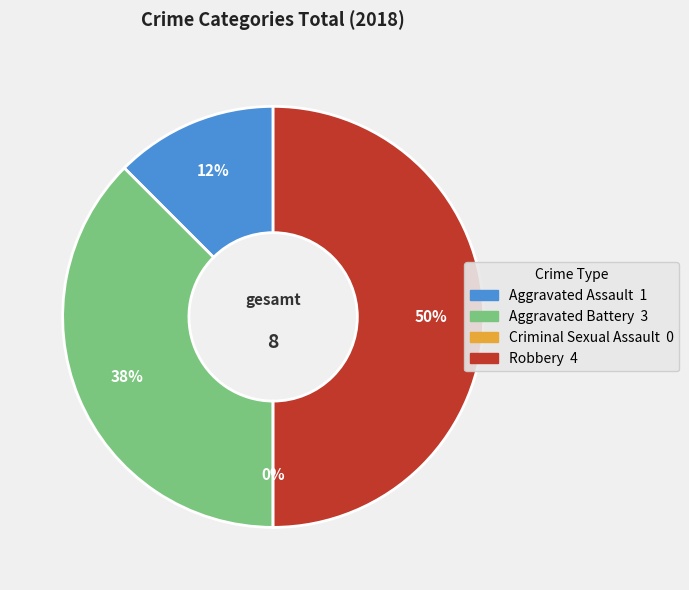

What is the ratio of the value at Aggravated Battery to the value at Robbery?

0.8